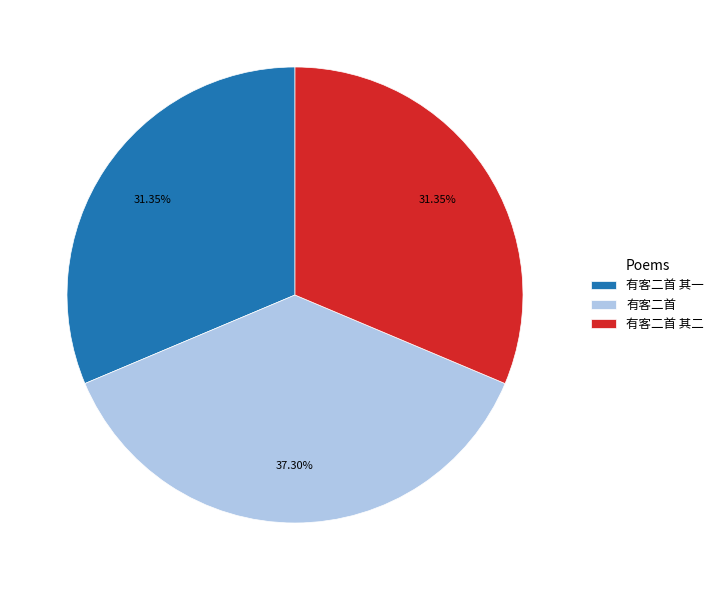

What percentage is NOT represented by 有客二首?

62.7%